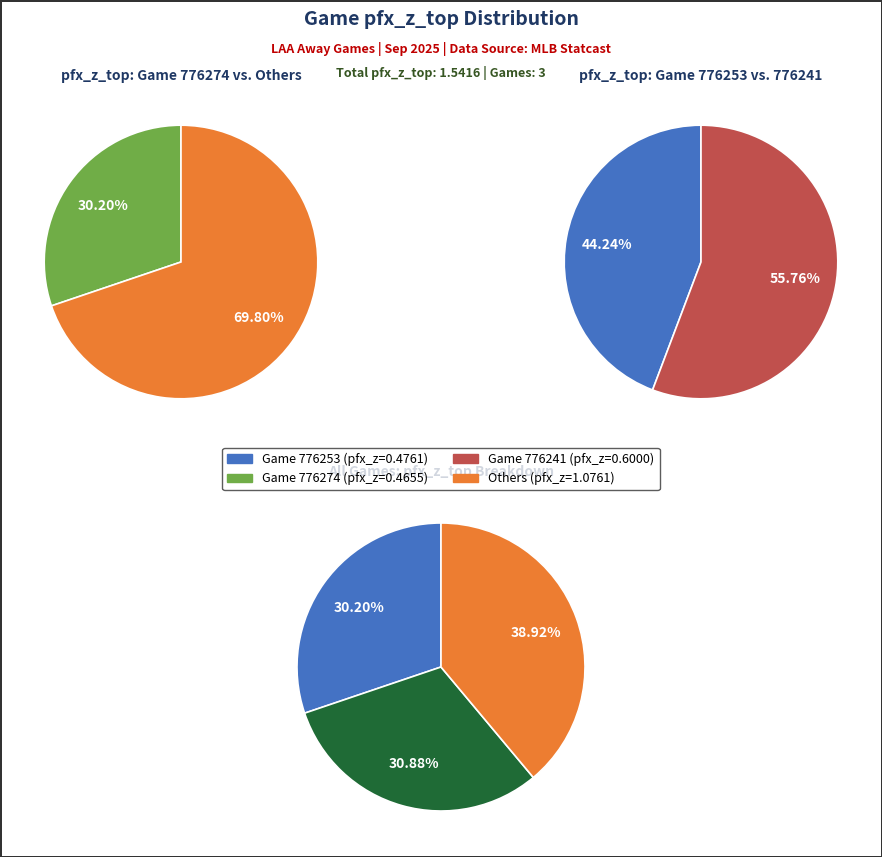

Which slice is the smallest?

776274